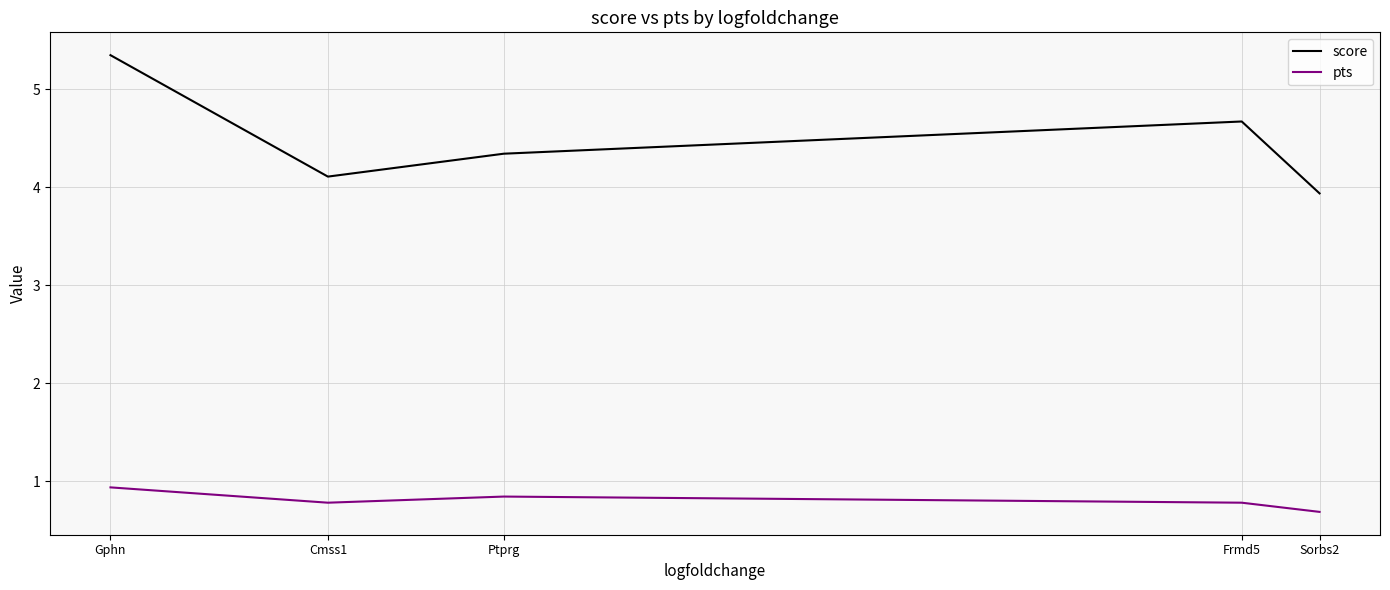

At which category is the sum across all series the highest?

Gphn